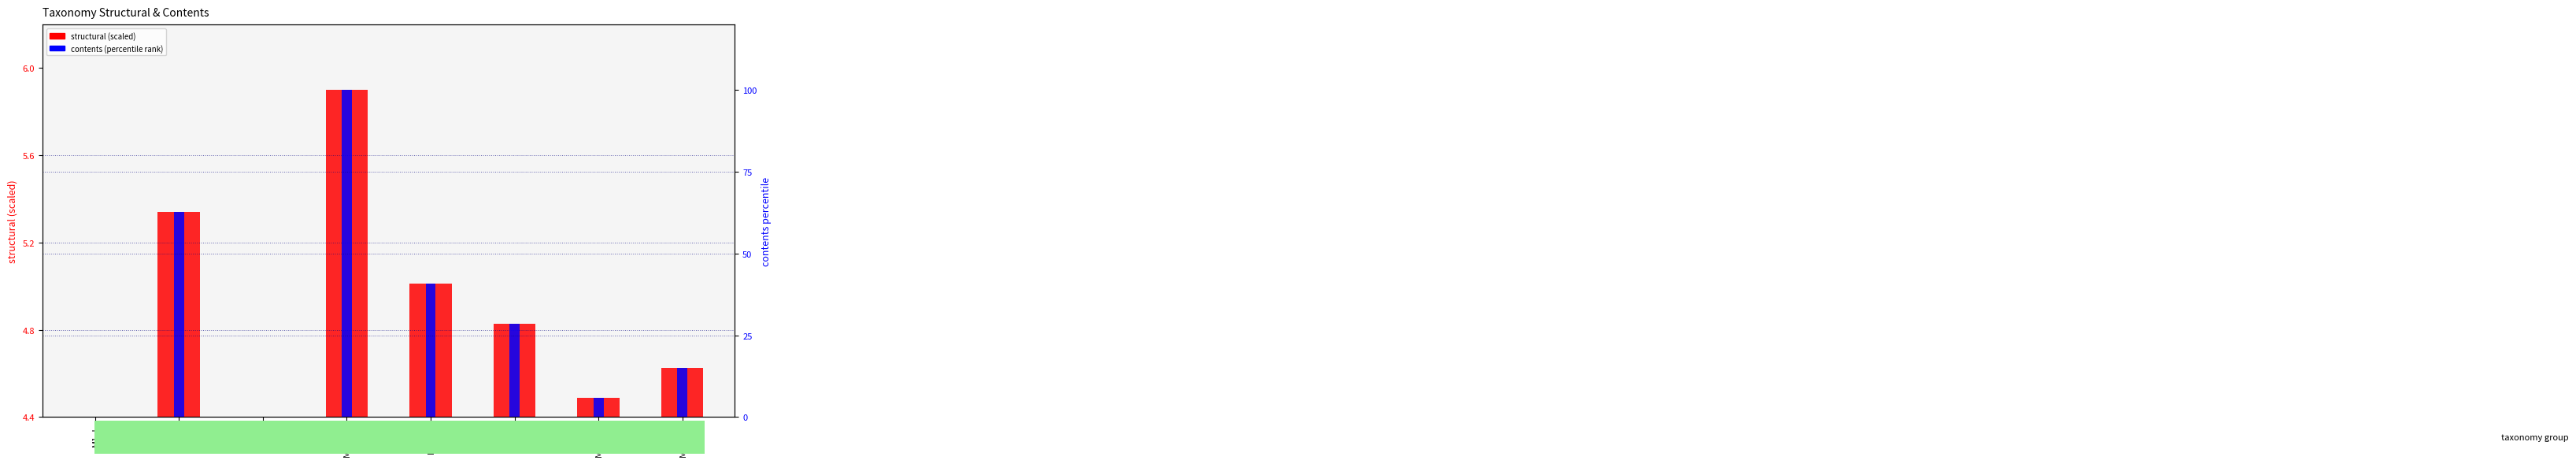

Which category has the highest value in the contents (percentile) series?

M6_L_0